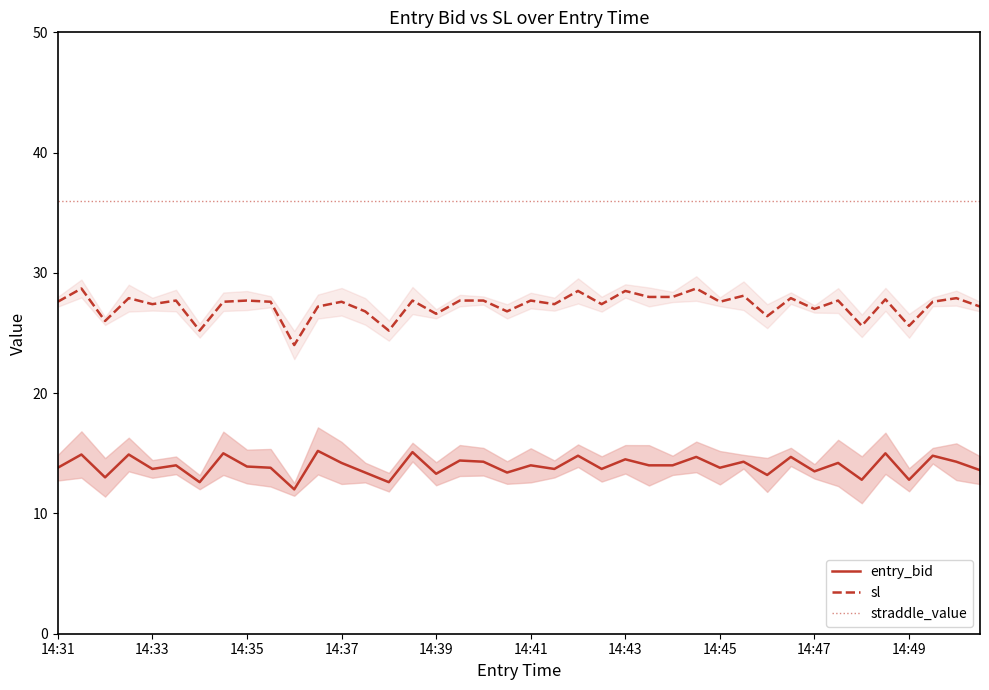

How many lines are shown in the chart?

3